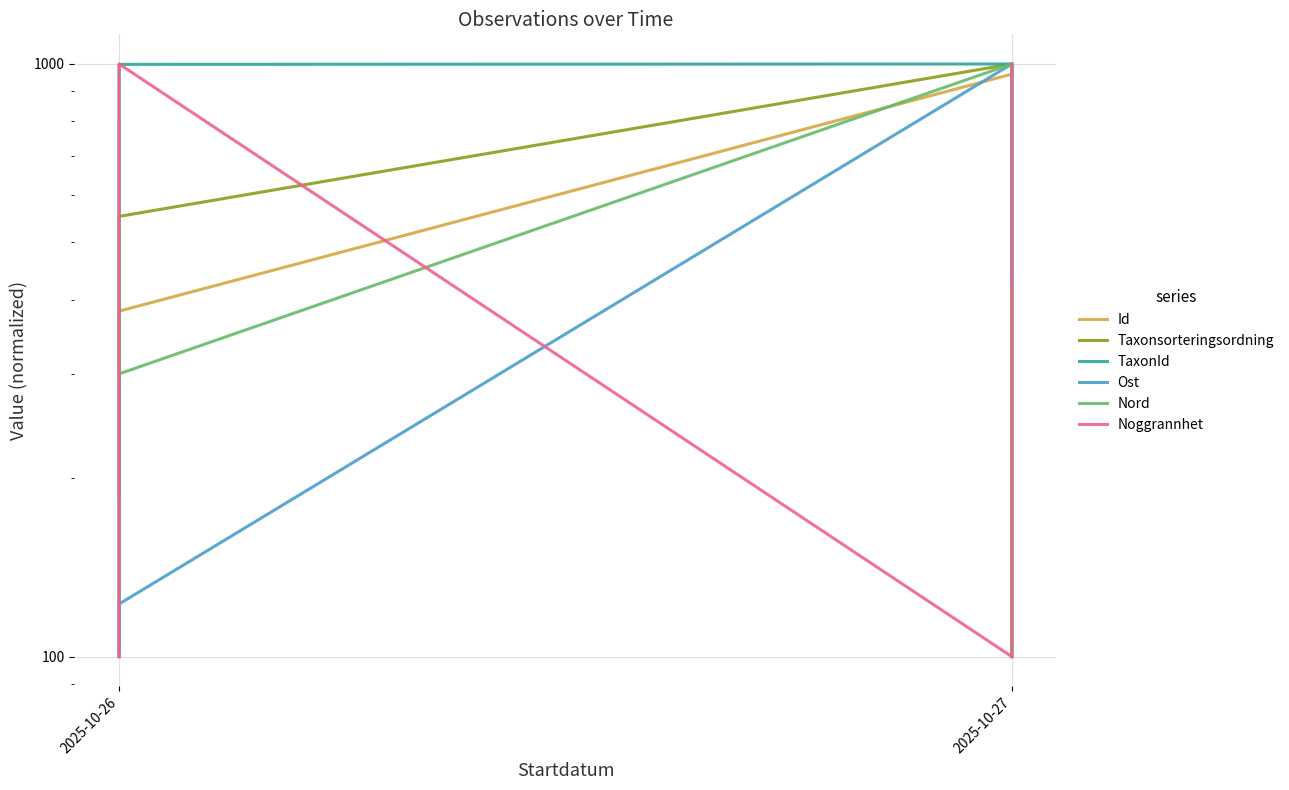

Which series has the largest range (max minus min)?

Id